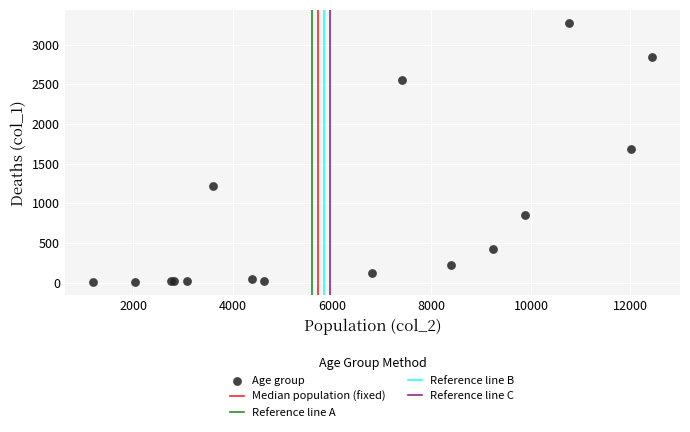

What Y value in the scatter plot is closest to 1638?

1690